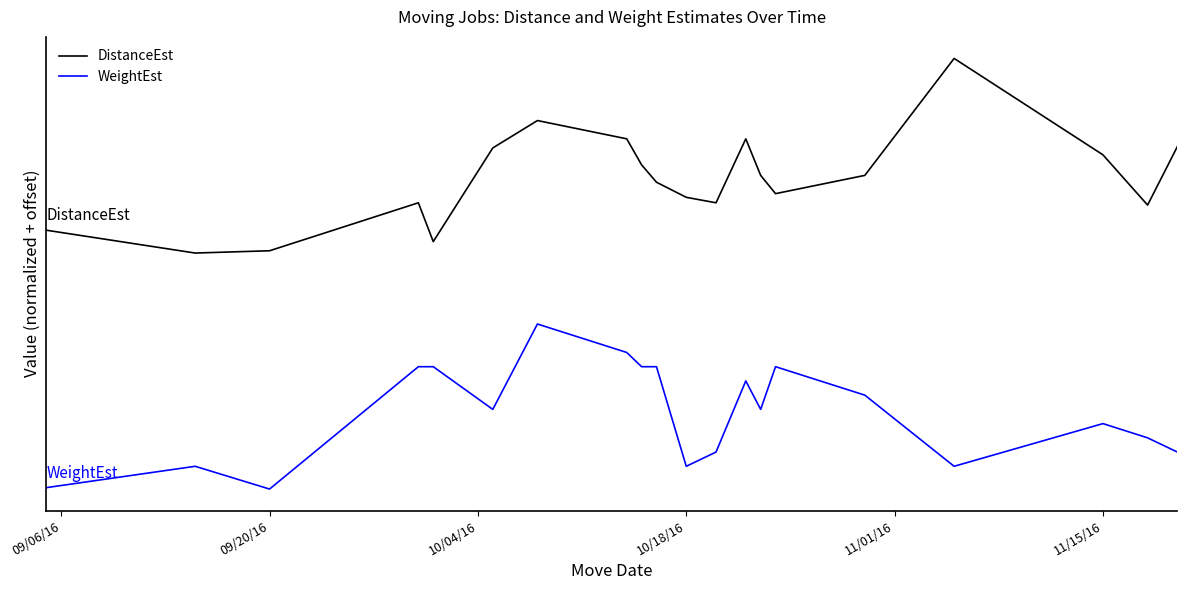

Does the chart display data point markers on the line(s)?

No